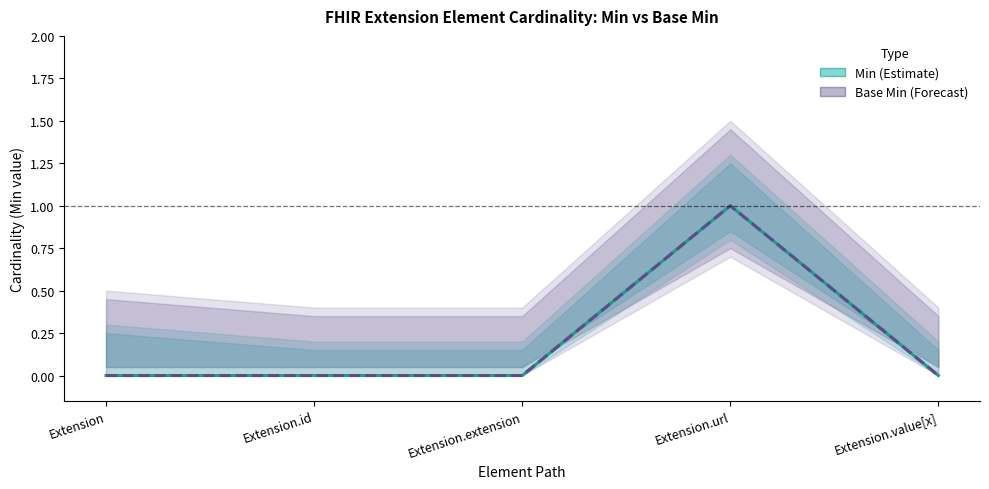

True or false: Base Min and Min cross at least once.

False